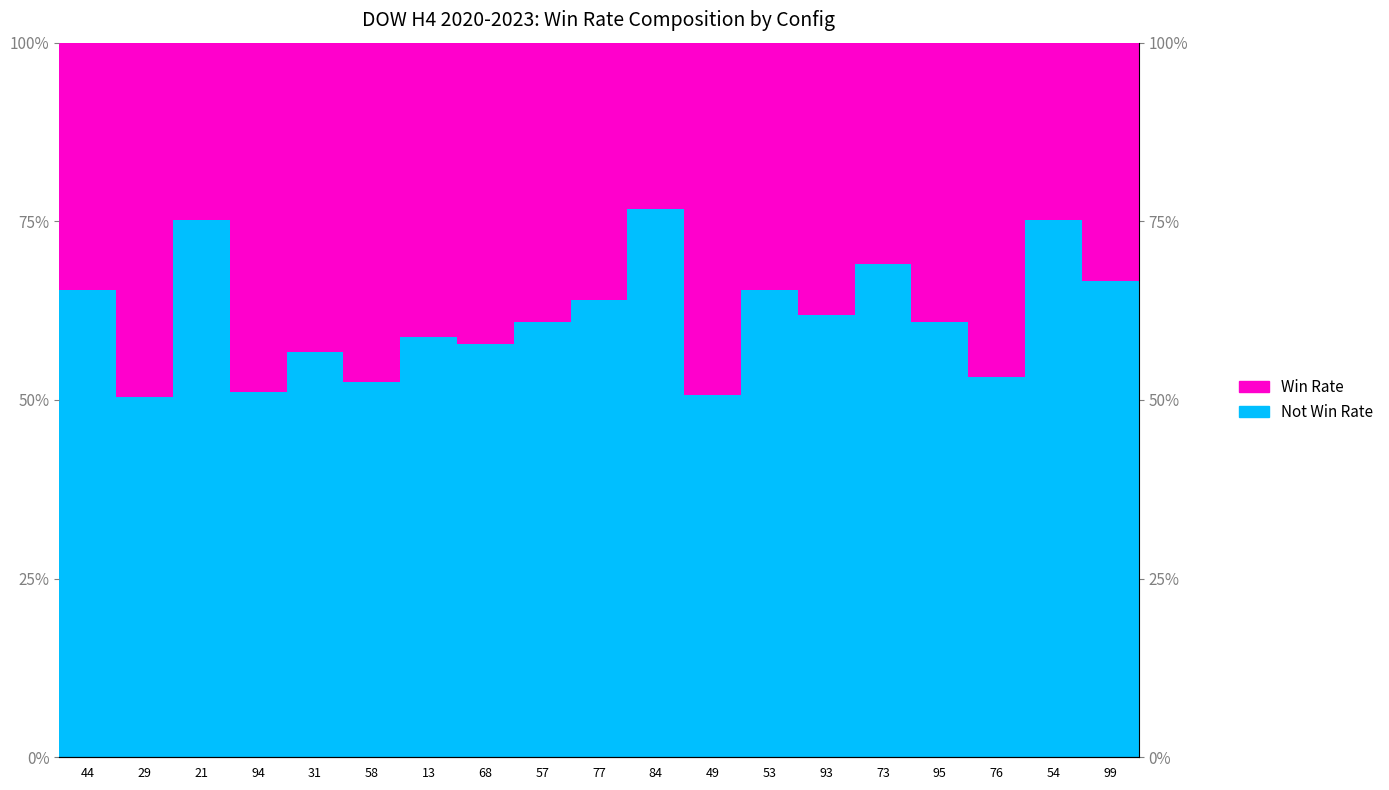

What is the difference between the Win Rate values at 84 and 94?

0.3